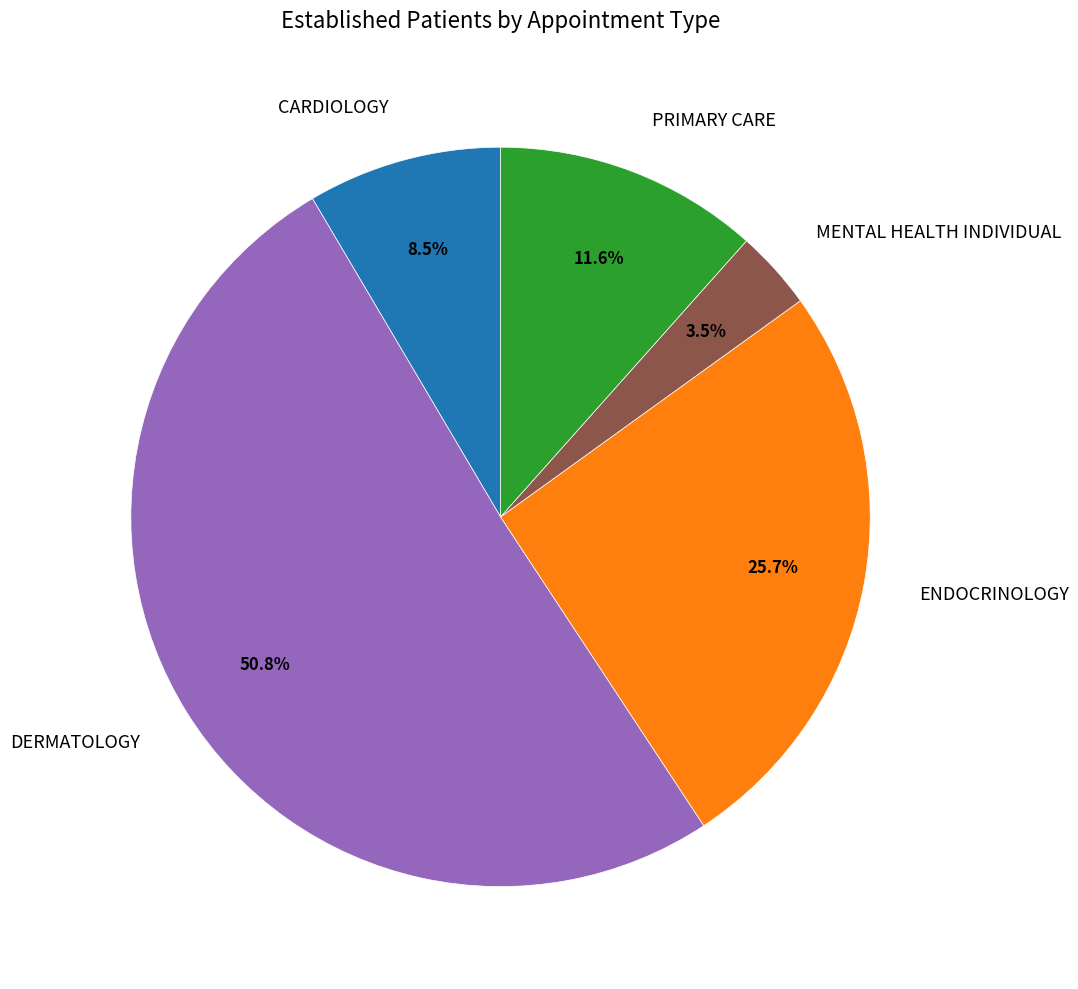

Which category accounts for the majority?

DERMATOLOGY